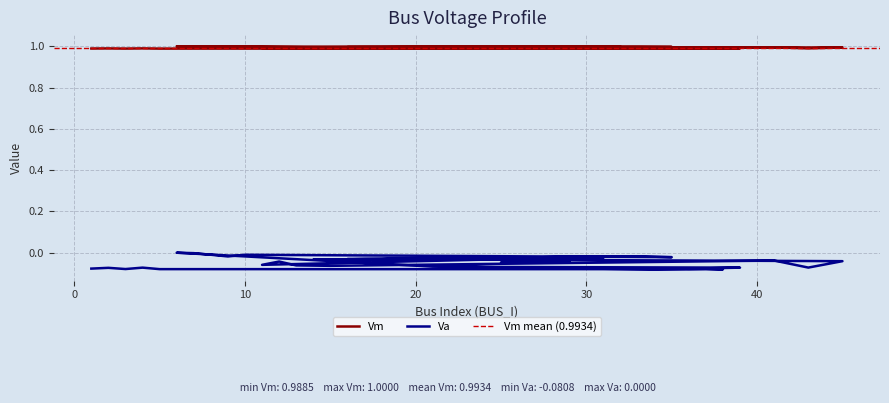

Reading left to right, extract all data points from this chart.

Vm: 1.0	1.0	1.0	1.0	1.0	1.0	1.0	1.0	1.0	1.0	1.0	1.0	1.0	1.0	1.0	1.0	1.0	1.0	1.0	1.0	1.0	1.0	1.0	1.0	1.0	1.0	1.0	1.0	1.0	1.0	1.0	1.0	1.0	1.0	1.0	1.0	1.0	1.0	1.0	1.0
Va: -0.1	-0.1	-0.1	-0.1	-0.1	-0.1	-0.1	-0.1	-0.1	-0.1	-0.1	-0.1	0.0	-0.0	-0.0	-0.0	-0.0	-0.0	-0.0	-0.0	-0.0	-0.1	-0.0	-0.1	-0.1	-0.0	-0.1	-0.0	-0.0	-0.0	-0.0	-0.0	-0.0	-0.0	-0.0	-0.0	-0.0	-0.0	-0.0	-0.0